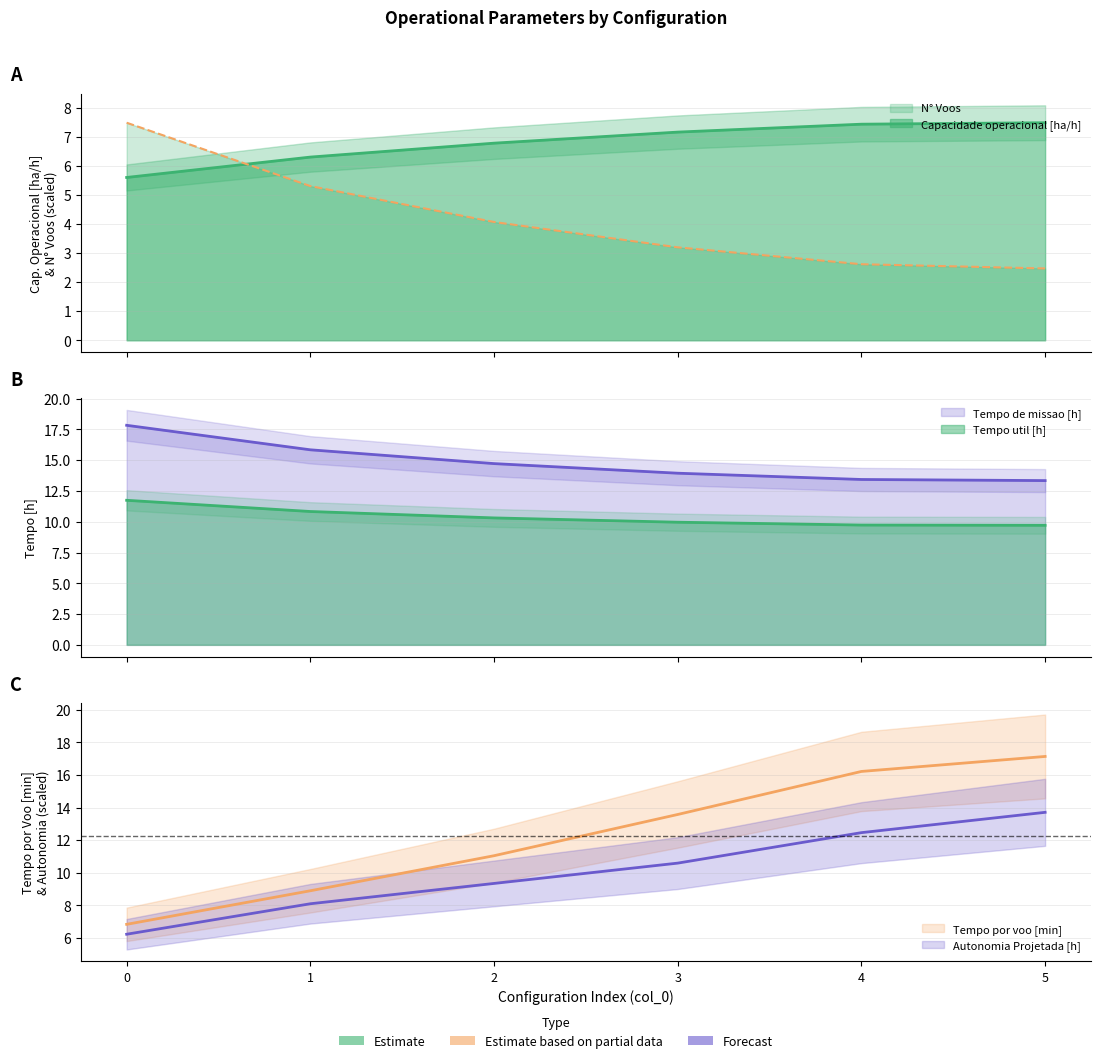

Reading left to right, extract all data points from this chart.

Capacidade operacional [ha/h]: 5.6	6.3	6.8	7.2	7.4	7.5
Tempo de missao [h]: 17.8	15.8	14.7	13.9	13.4	13.3
Tempo util [h]: 11.7	10.8	10.3	10.0	9.7	9.7
Tempo por voo [min]: 6.8	8.9	11.1	13.6	16.2	17.1
Autonomia Projetada [h]: 6.2	8.1	9.3	10.6	12.5	13.7
N° Voos: 7.5	5.3	4.1	3.2	2.6	2.5